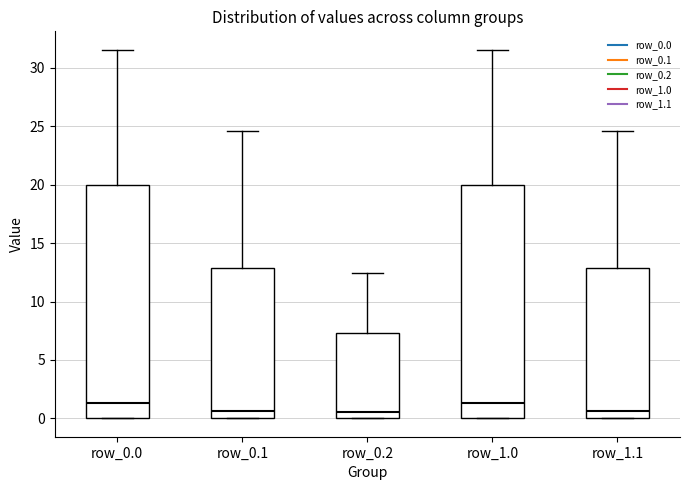

Where does the median line of the box for row_0.0 sit on the y-axis? The values are not printed on the chart, so give them approximately, as read against the axis.

1.5